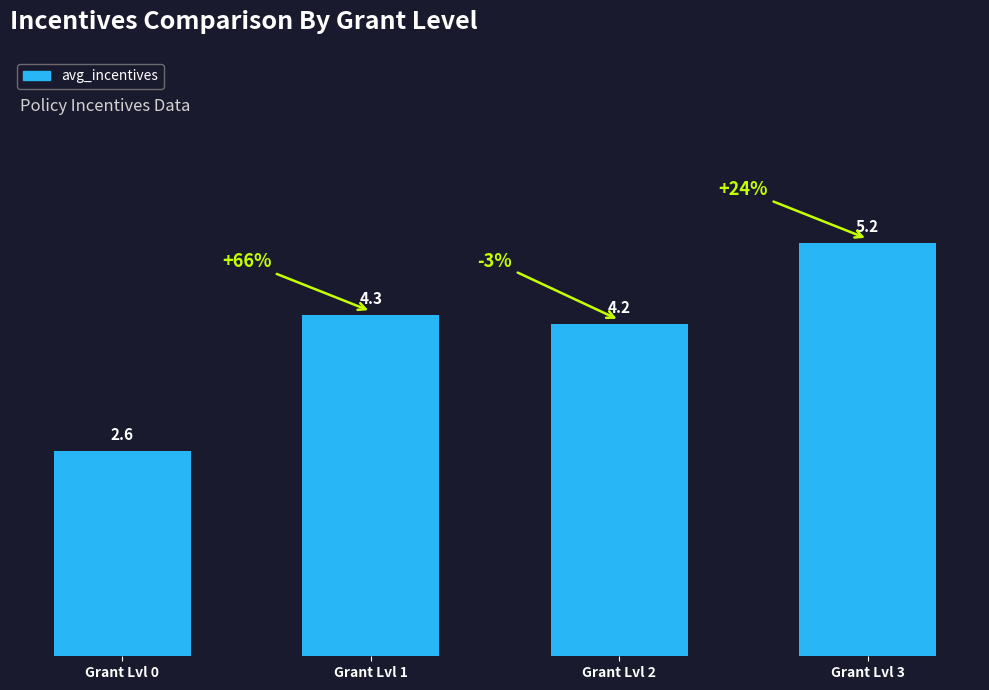

What is the average value?

4.1